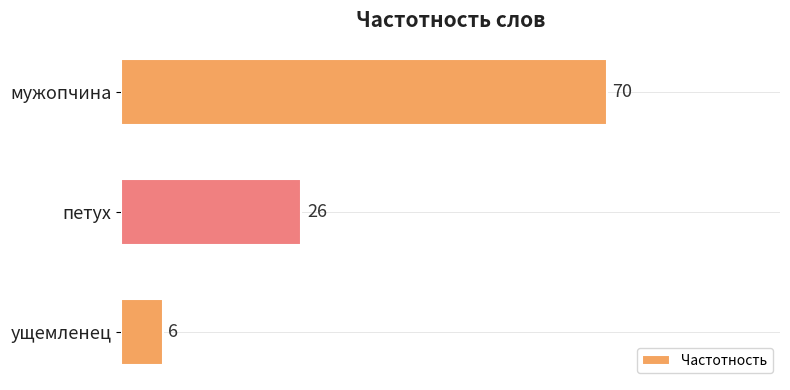

Count the number of categories in the chart.

3